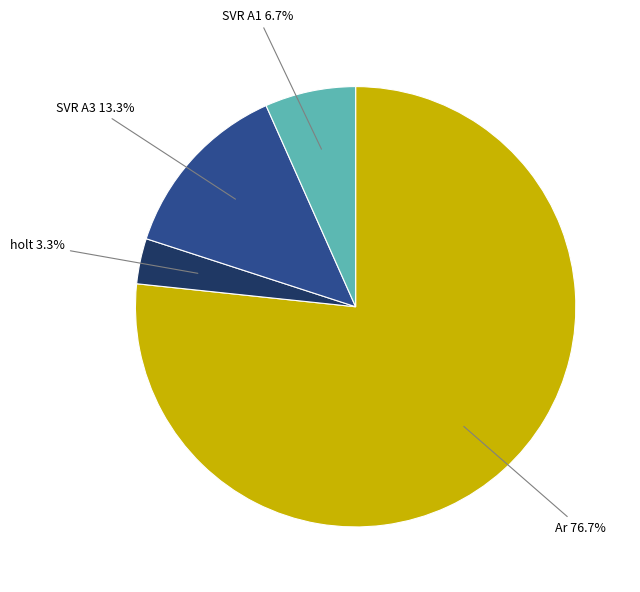

How many slices are in this pie chart?

4